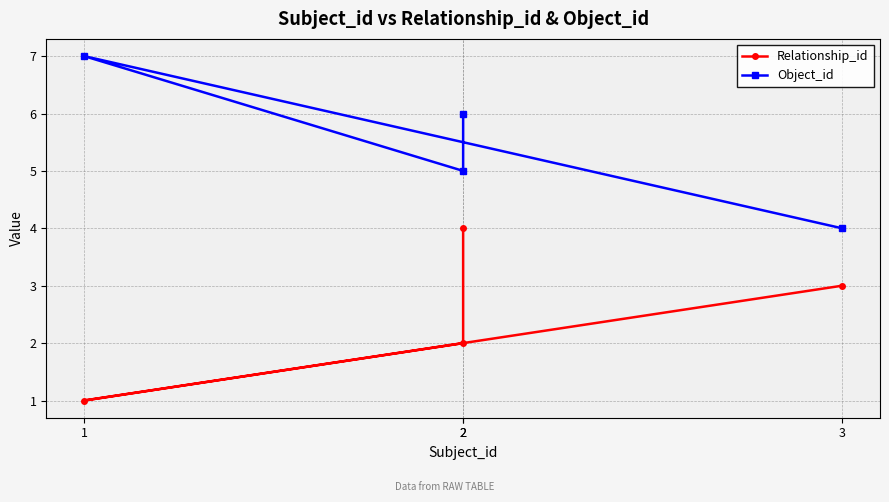

Where does the Relationship_id series first go above 3?

2